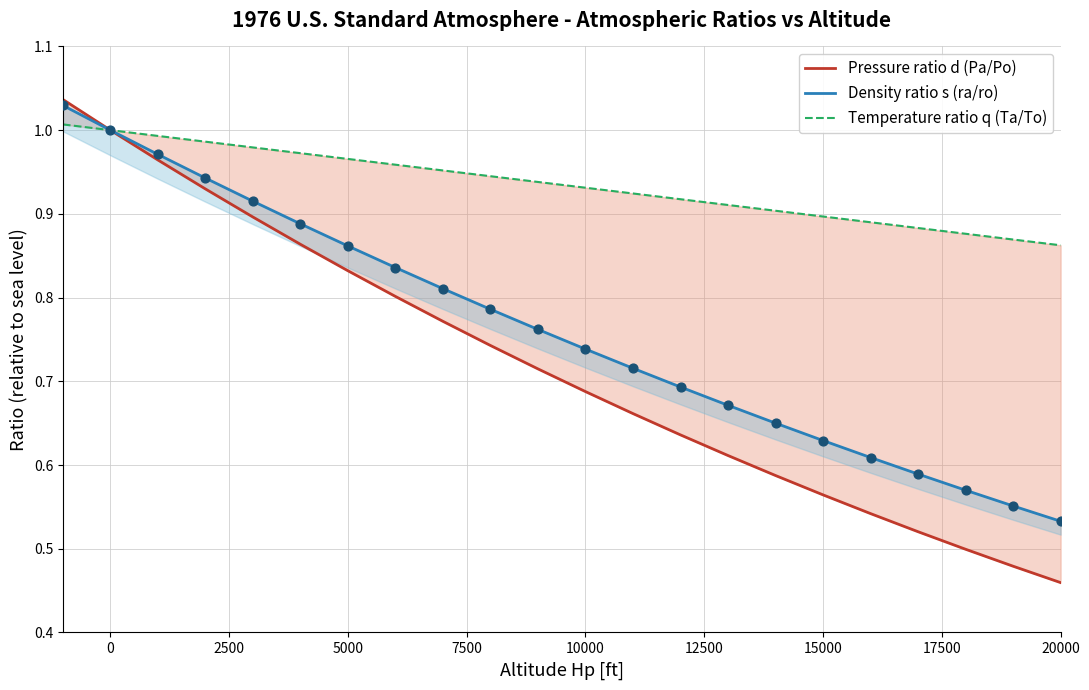

What are all the series names shown in the legend?

Pressure ratio d (Pa/Po), Density ratio s (ra/ro), Temperature ratio q (Ta/To)